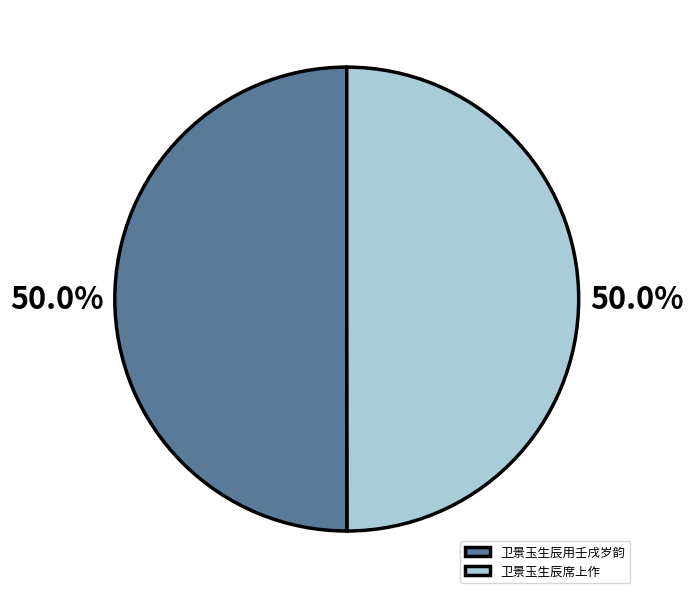

How much of the chart is everything except 卫景玉生辰用壬戌岁韵?

50.0%